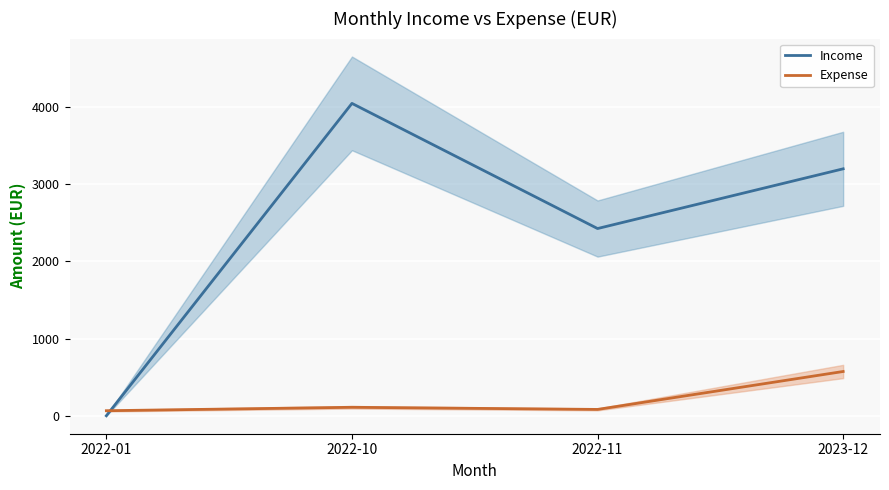

How many data points in Income are above 3197?

2